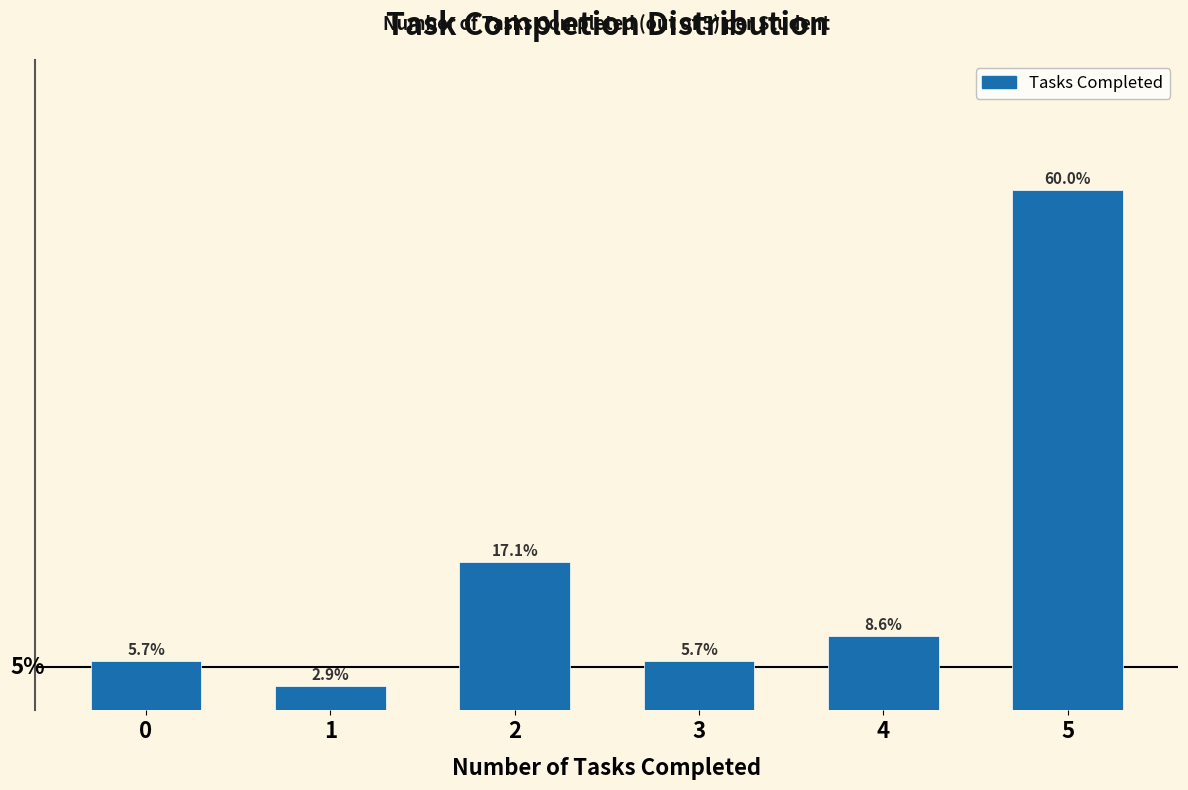

Are the bars horizontal?

No